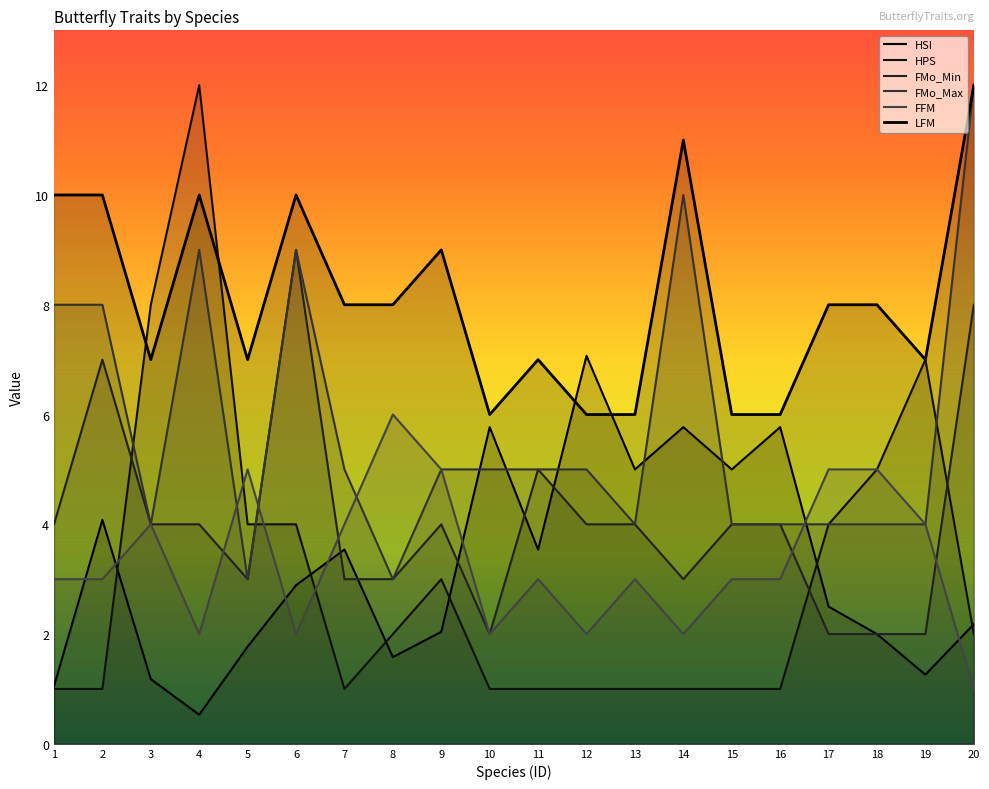

True or false: LFM and FFM cross at least once.

False